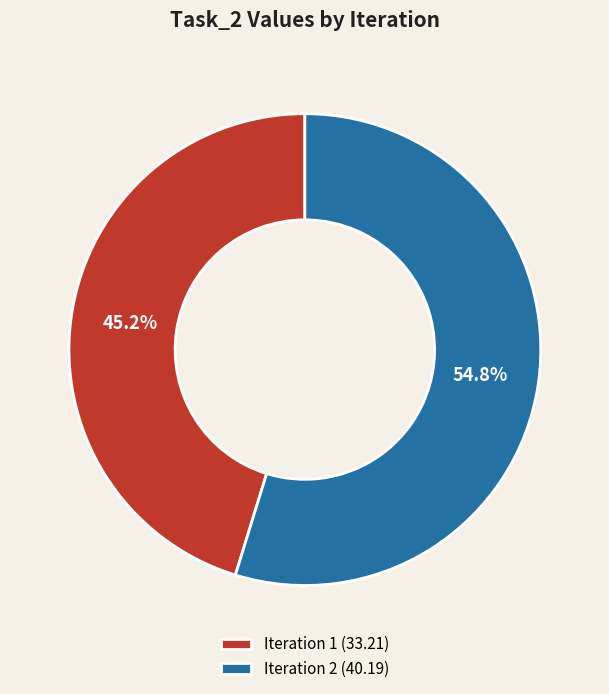

Which slice represents more than half of the pie?

Iteration 2